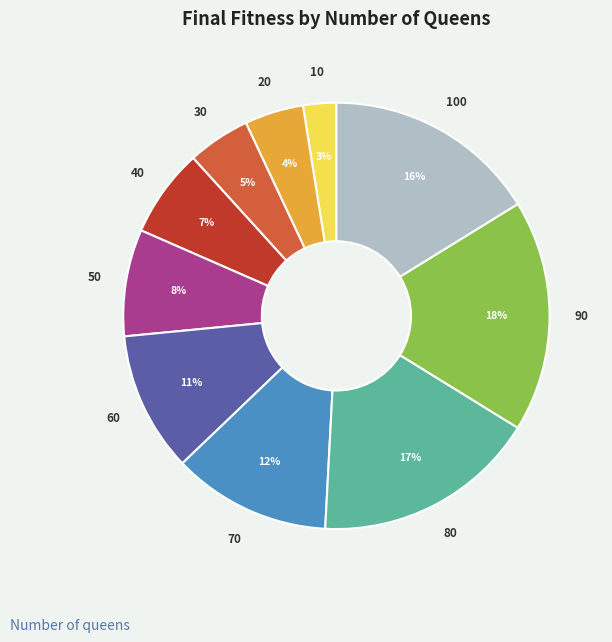

Count the number of slices in the pie.

10